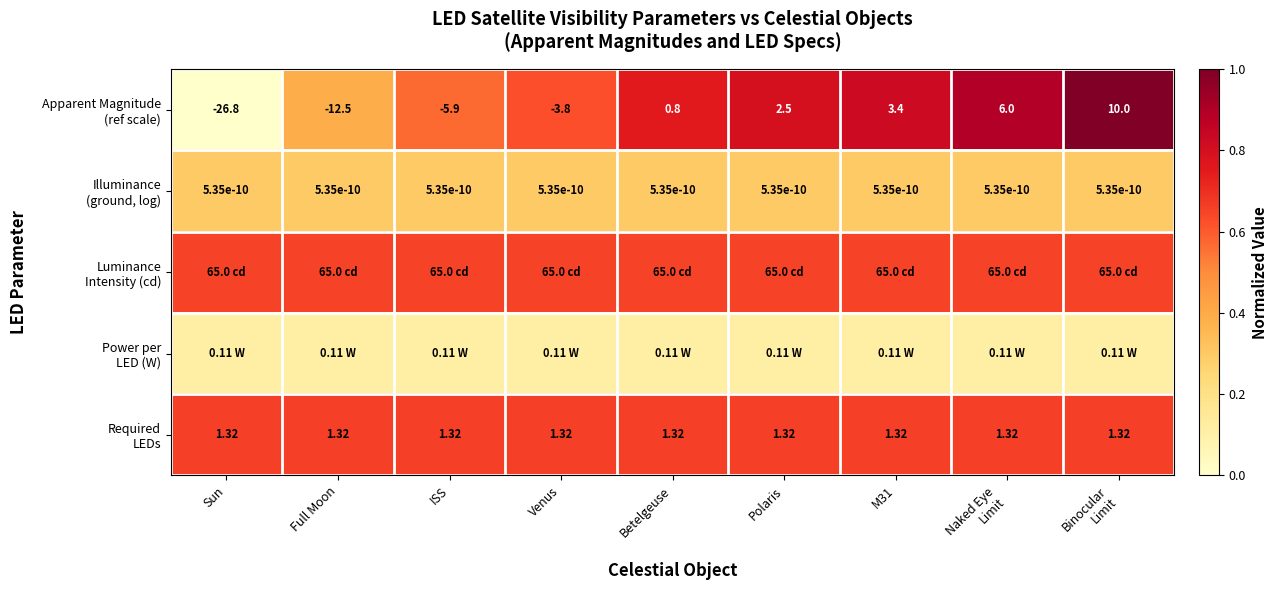

The Luminance Intensity (cd) series shows 0.7 at M31. True or false?

True